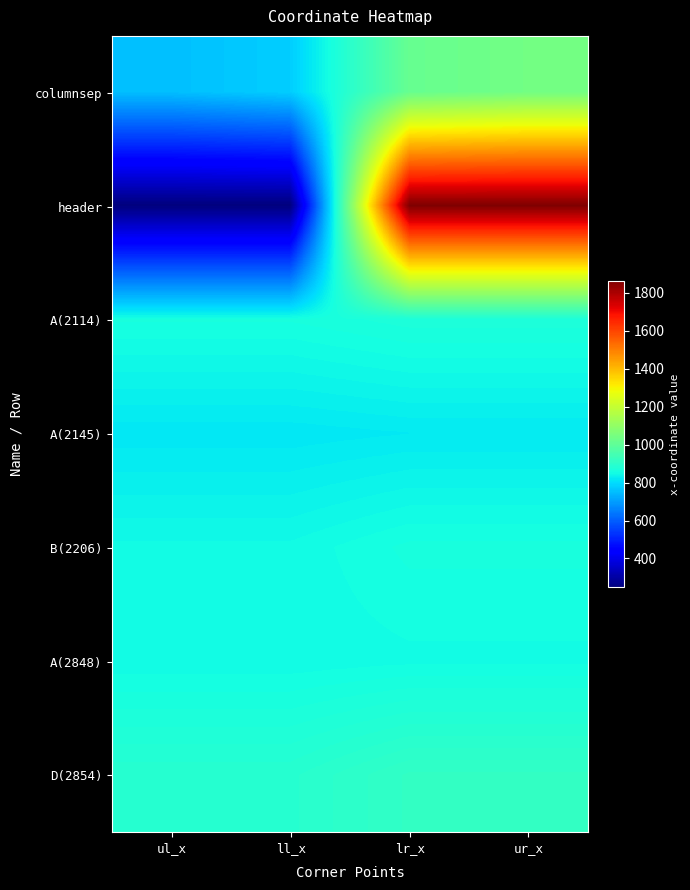

Which has a higher value, ur_x or ul_x?

ur_x